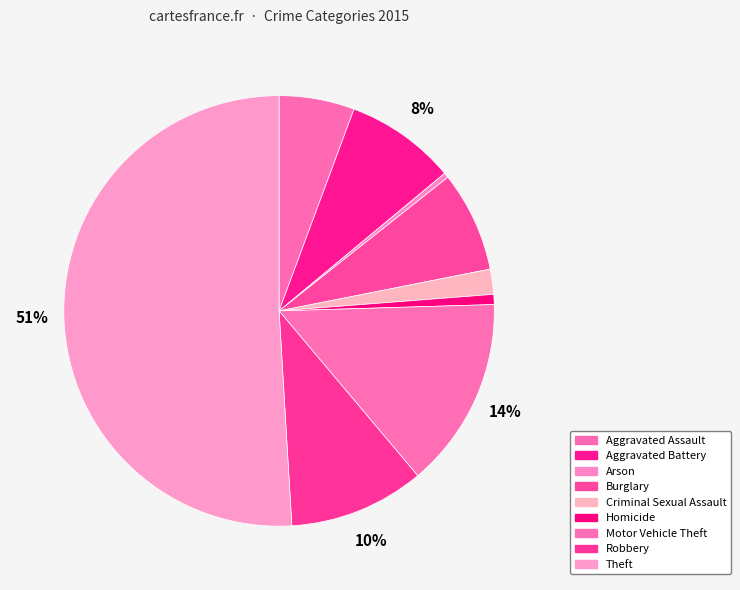

Count the number of slices in the pie.

9